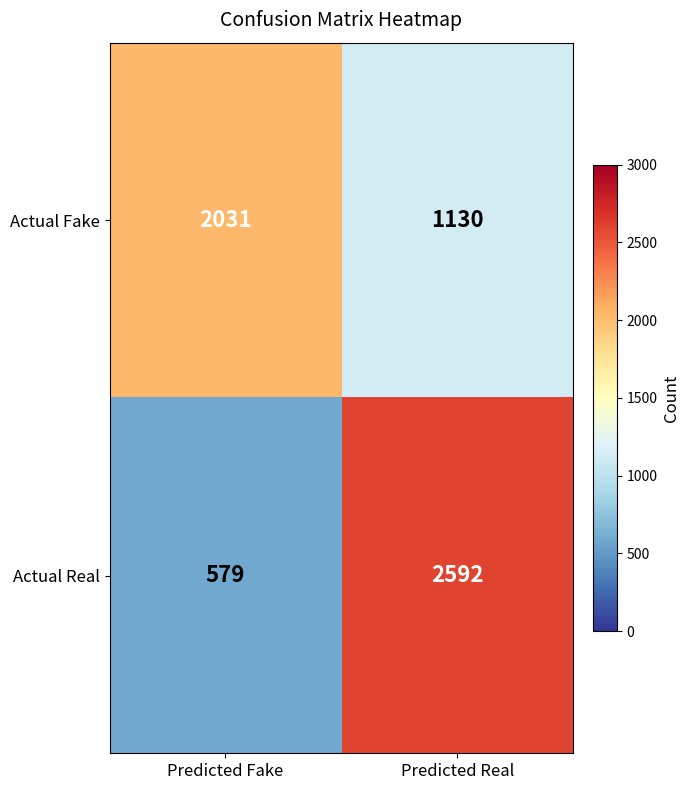

Which category has the lowest value in the Actual Real series?

Predicted Fake